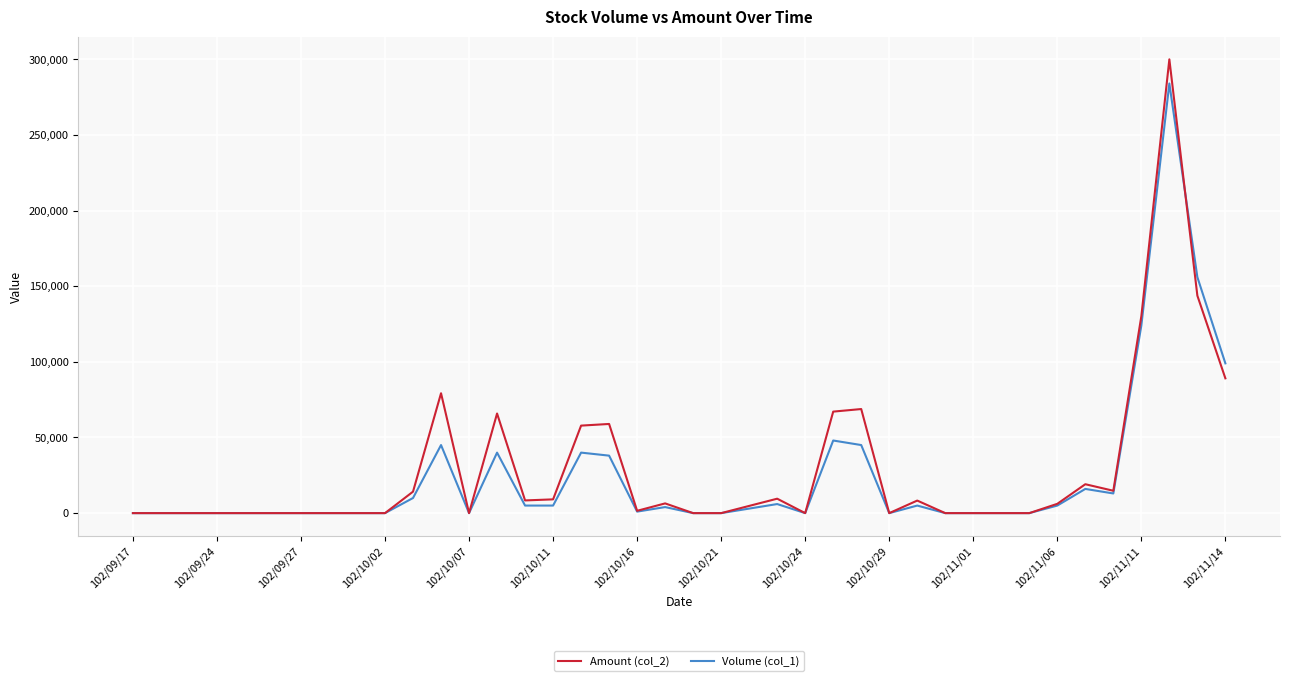

What is the average value of the Amount (col_2) series?

29077